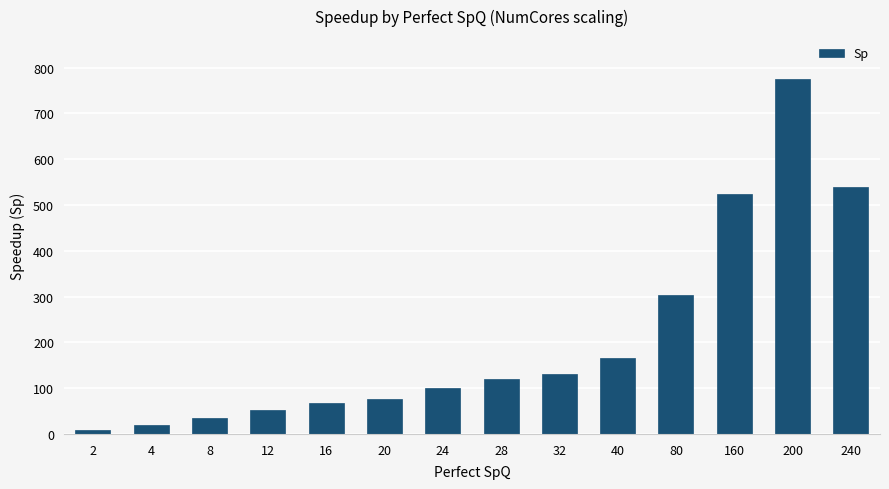

Reading right to left, what are all the values shown in this chart?

538.8	775.9	524.4	303.3	166.7	132.0	119.2	99.5	76.1	66.8	51.6	35.0	20.1	8.7